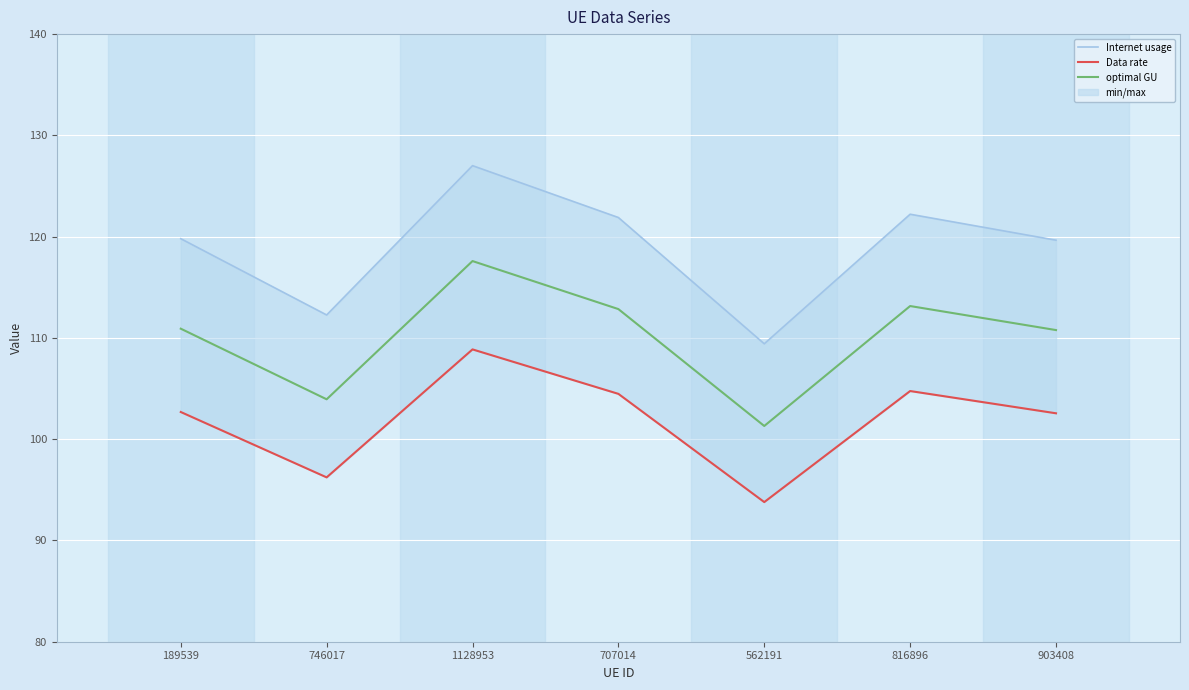

What is the value of the Data rate point at the 2nd from the left?

96.2